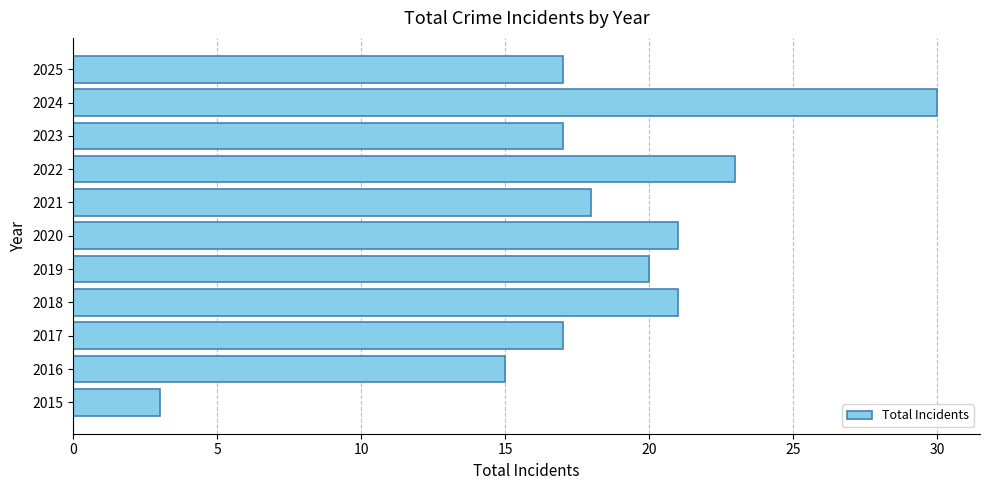

What is the greatest value displayed?

30